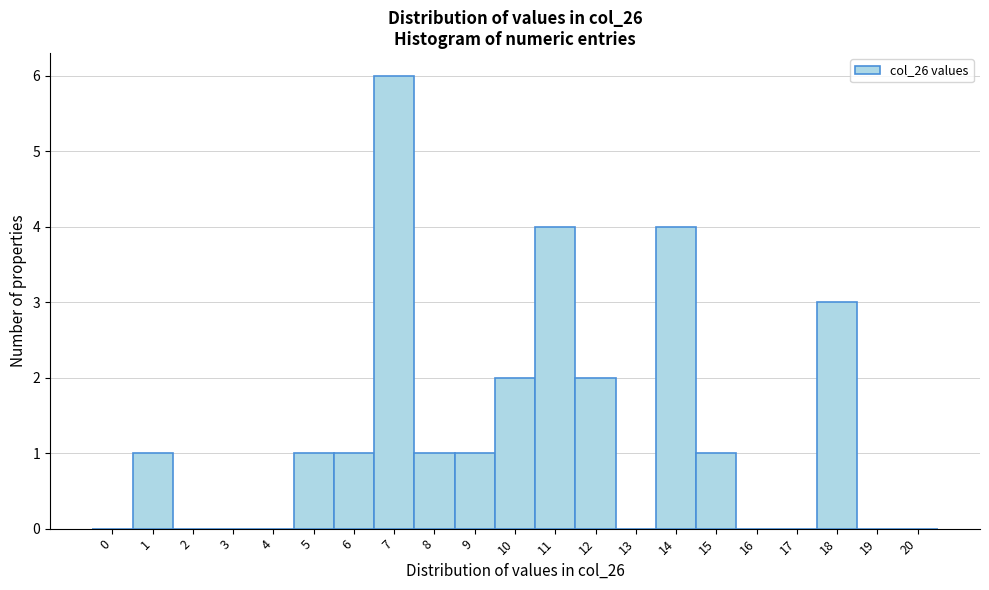

Reading left to right, extract all data points from this chart.

0=0	1=1	2=0	3=0	4=0	5=1	6=1	7=6	8=1	9=1	10=2	11=4	12=2	13=0	14=4	15=1	16=0	17=0	18=3	19=0	20=0